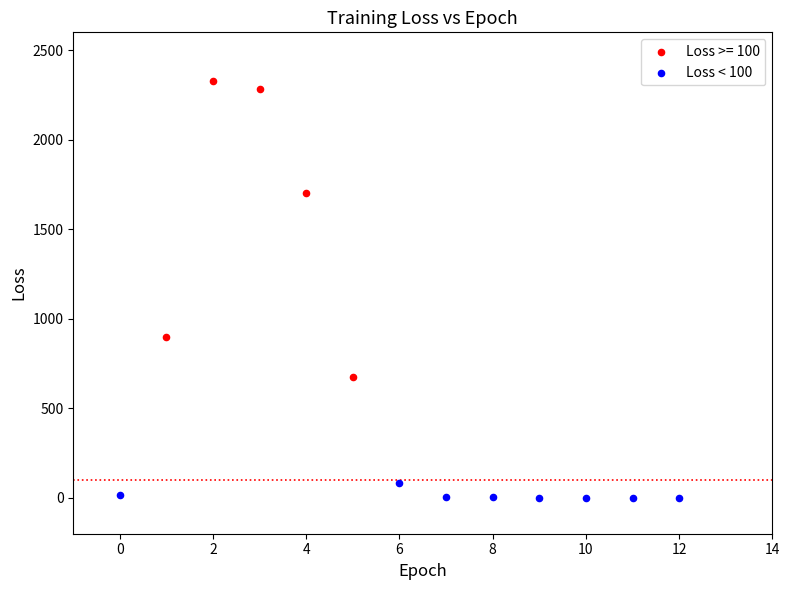

Which series has the largest Y range (max minus min)?

Loss >= 100